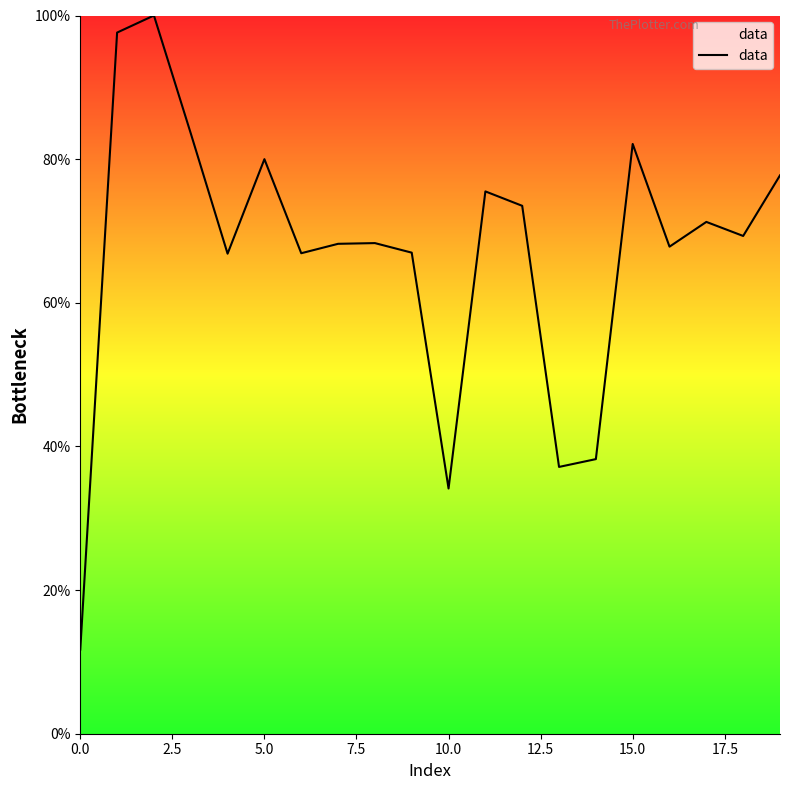

What is the difference between the second highest and second lowest values?

63.5